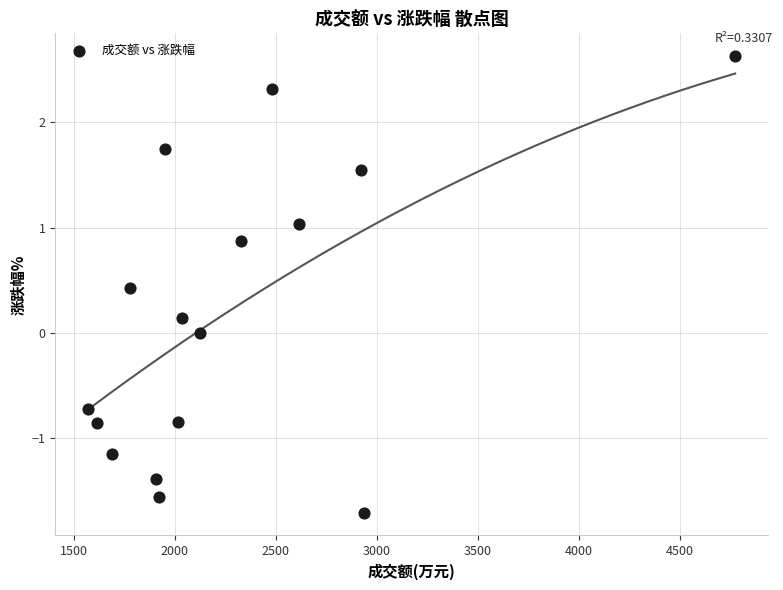

What is the range of Y values (max minus min)?

4.3